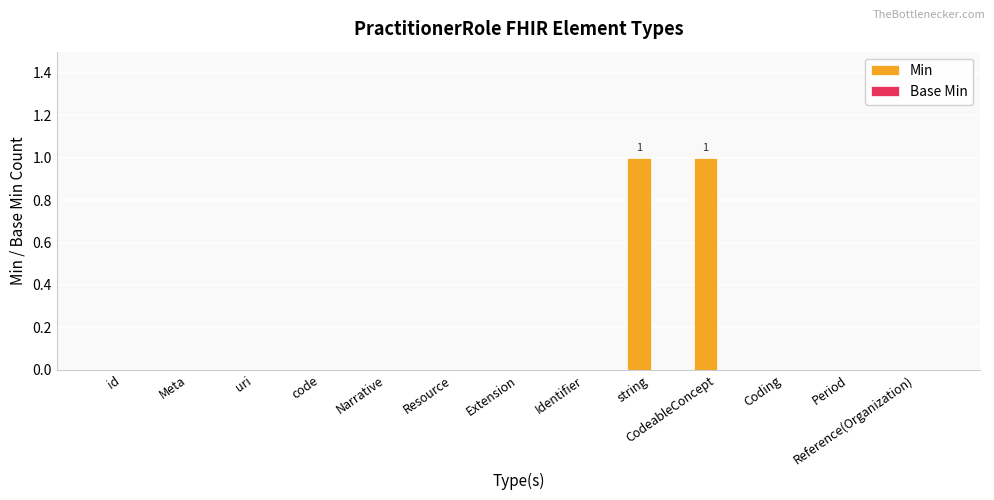

What is the change in value from Narrative to CodeableConcept?

+1